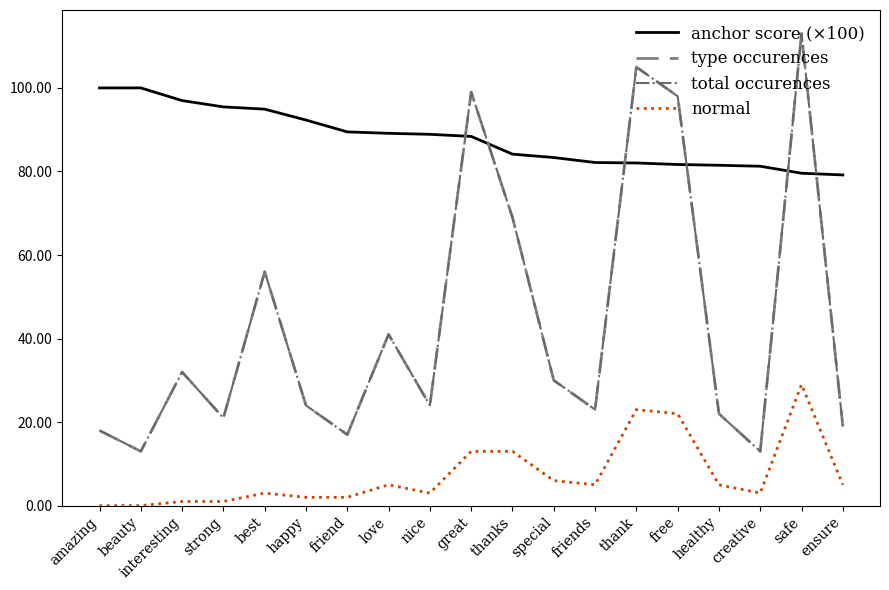

The value of anchor score (×100) at healthy is 25.2. True or false?

False